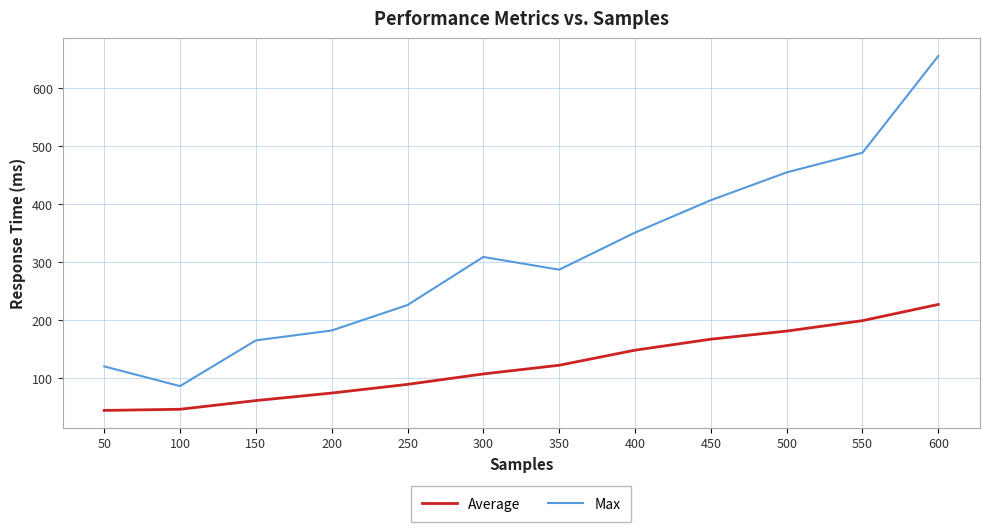

Rank the series by their maximum value, from lowest to highest.

Average, Max